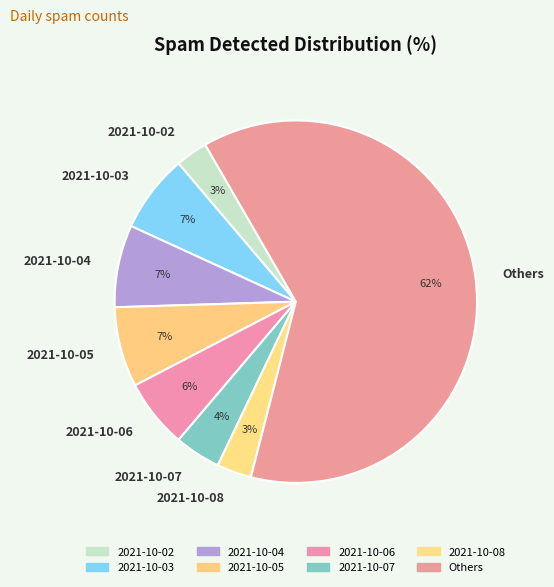

Do 2021-10-04 and 2021-10-03 together represent more than half of the pie?

No